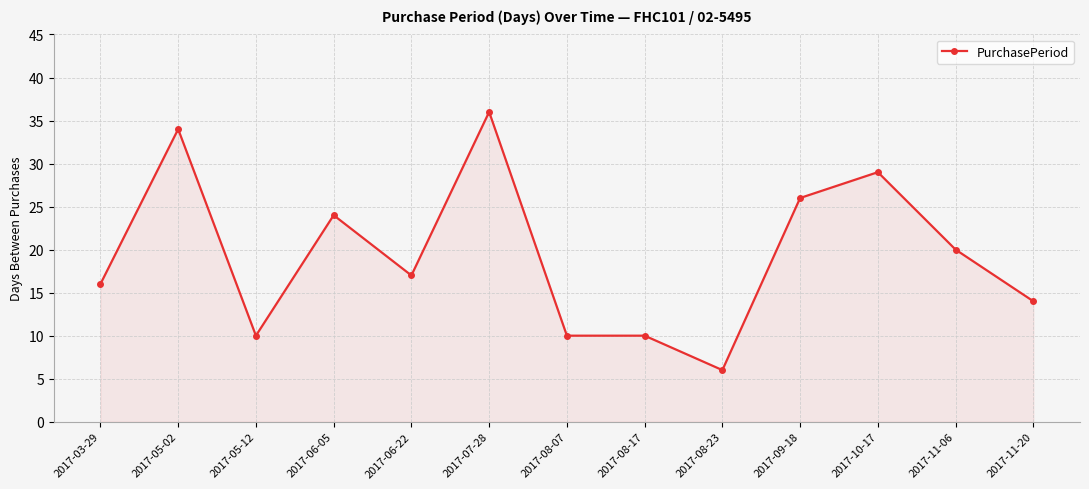

The chart shows a value of 34 at 2017-05-02. True or false?

True